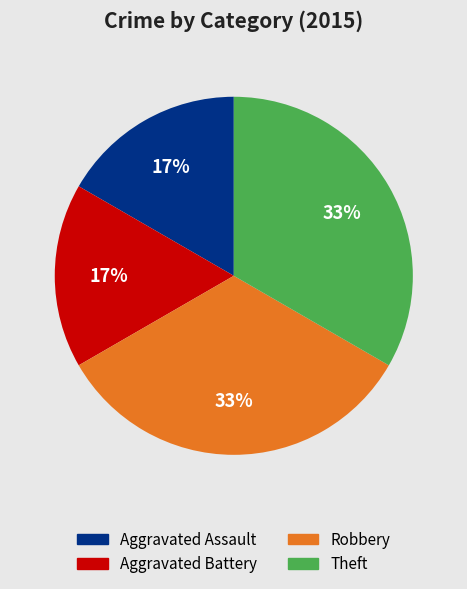

To the nearest percent, what percentage of the pie is Aggravated Assault?

17%